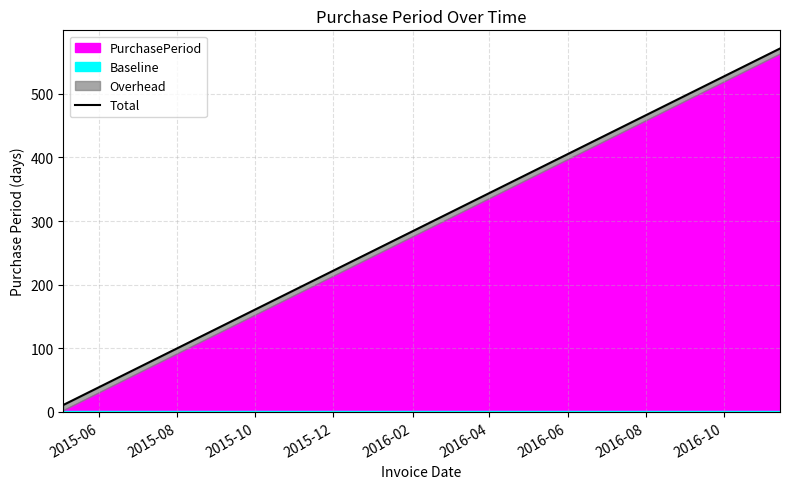

What is the label of the 11th point from the right?

2015-08